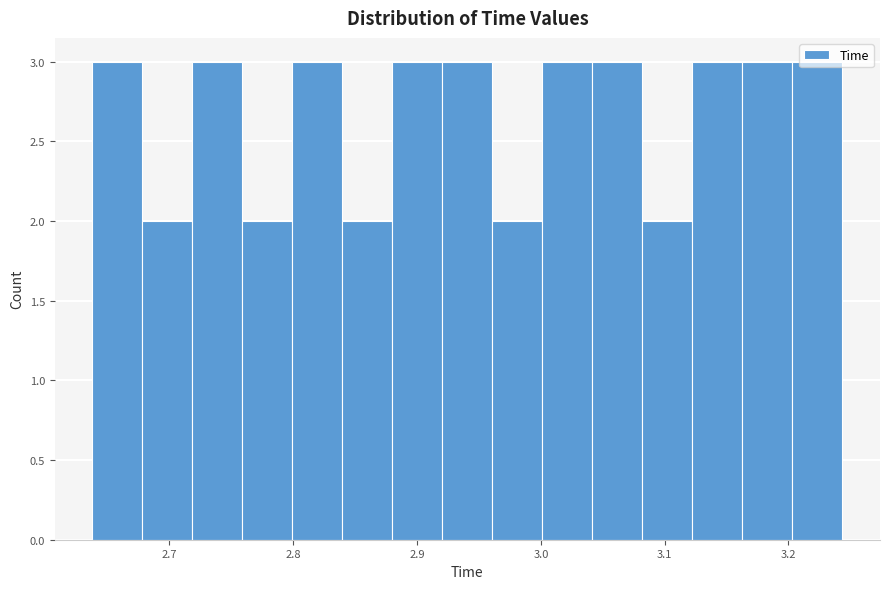

Reading left to right, list every bar in this chart as the range it spans on the x-axis followed by its height. Neither the bar edges nor the heights are printed on the chart, so give them approximately, as read against the axes.

2.64 to 2.68: 3
2.68 to 2.72: 2
2.72 to 2.76: 3
2.76 to 2.80: 2
2.80 to 2.84: 3
2.84 to 2.88: 2
2.88 to 2.92: 3
2.92 to 2.96: 3
2.96 to 3.00: 2
3.00 to 3.04: 3
3.04 to 3.08: 3
3.08 to 3.12: 2
3.12 to 3.16: 3
3.16 to 3.20: 3
3.20 to 3.24: 3